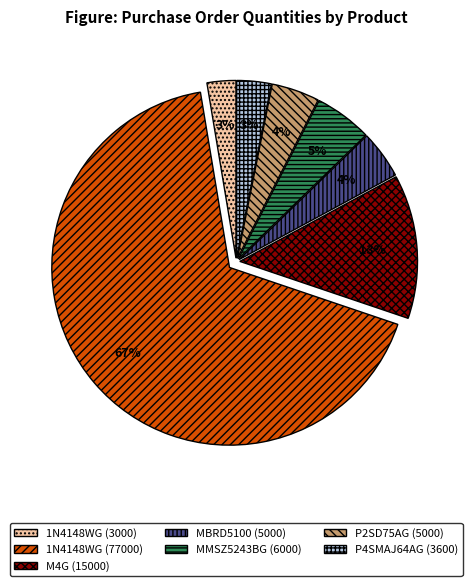

Does any single category account for the majority?

Yes